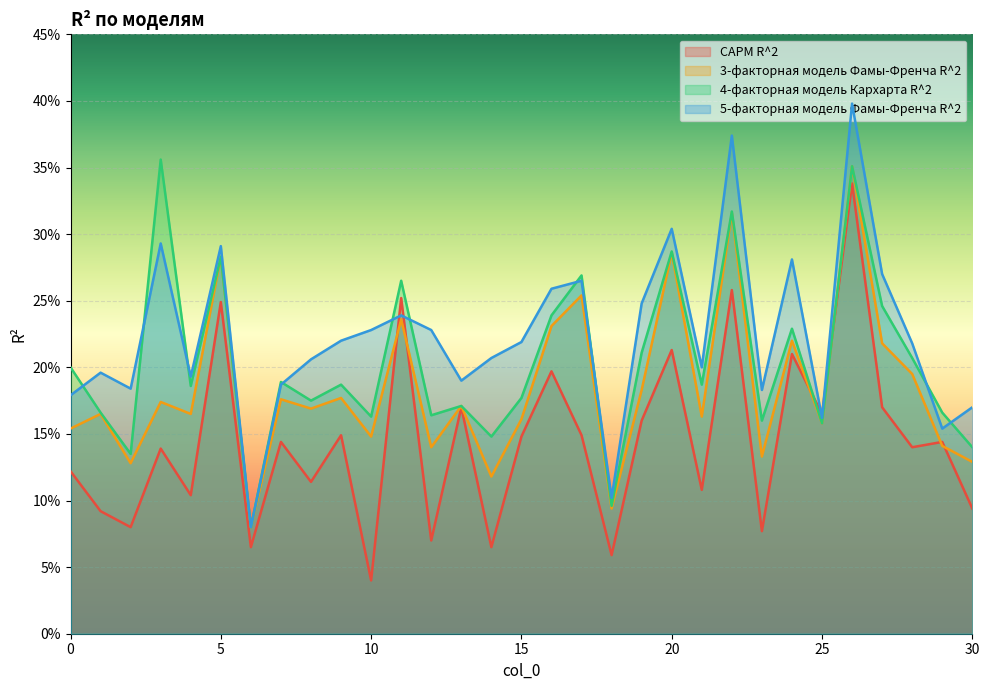

What is the sum of all CAPM R^2 values?

4.5